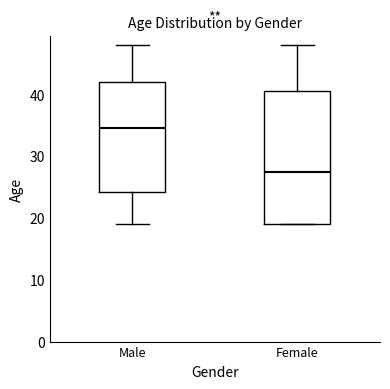

Comparing the boxes themselves (not the whiskers), which one is the tallest?

Female